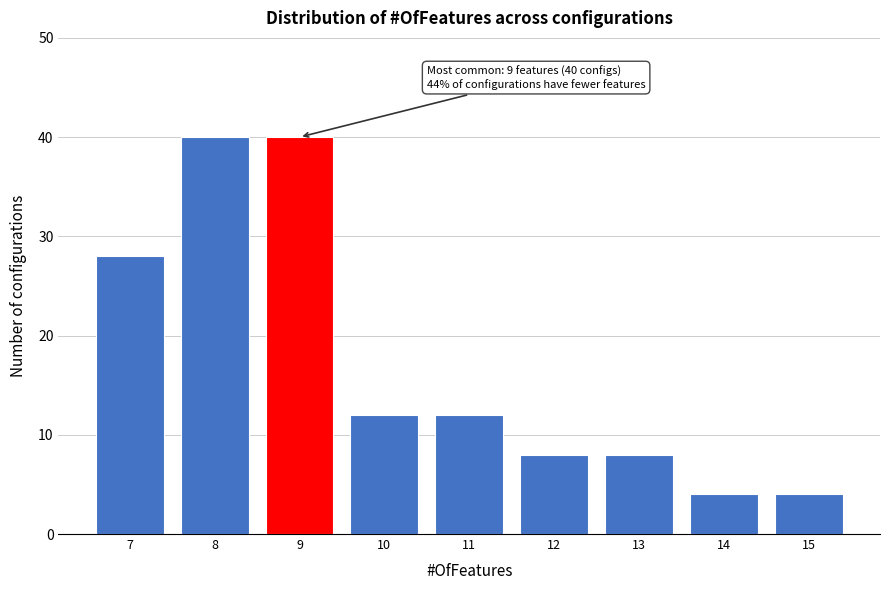

Reading left to right, list all the values displayed in this chart.

7=28	8=40	9=40	10=12	11=12	12=8	13=8	14=4	15=4